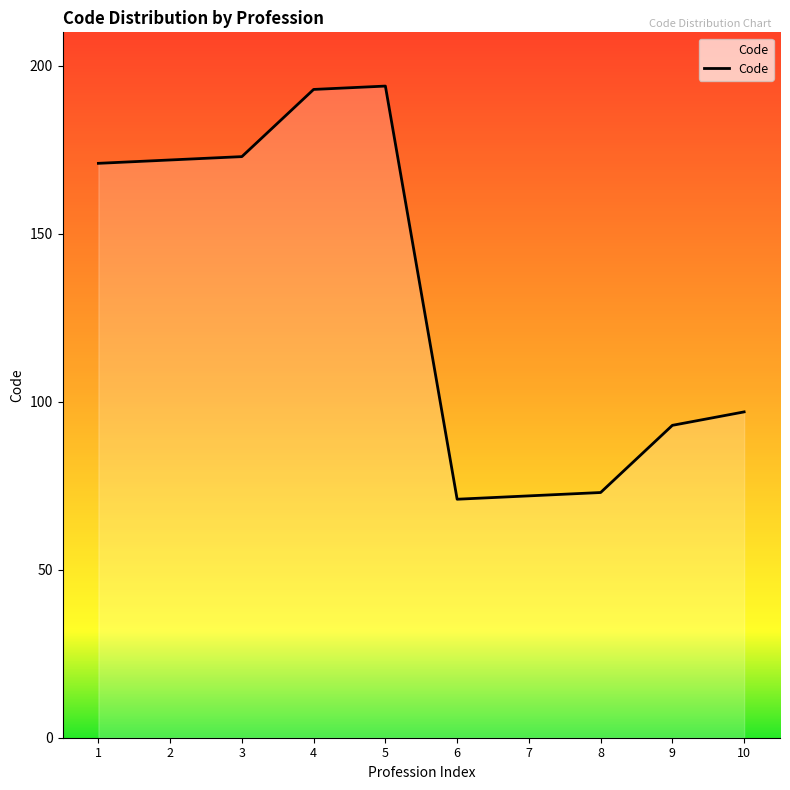

What is the smallest value displayed?

71